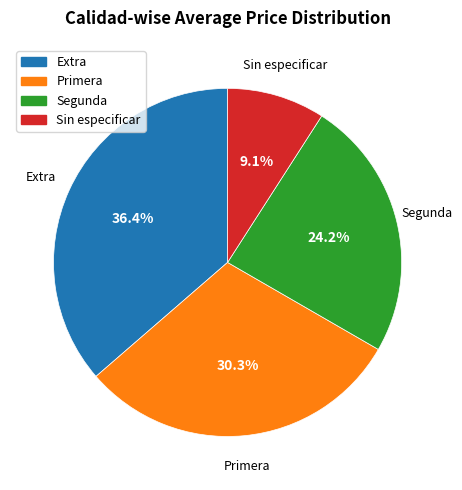

Is there a majority slice in this chart?

No